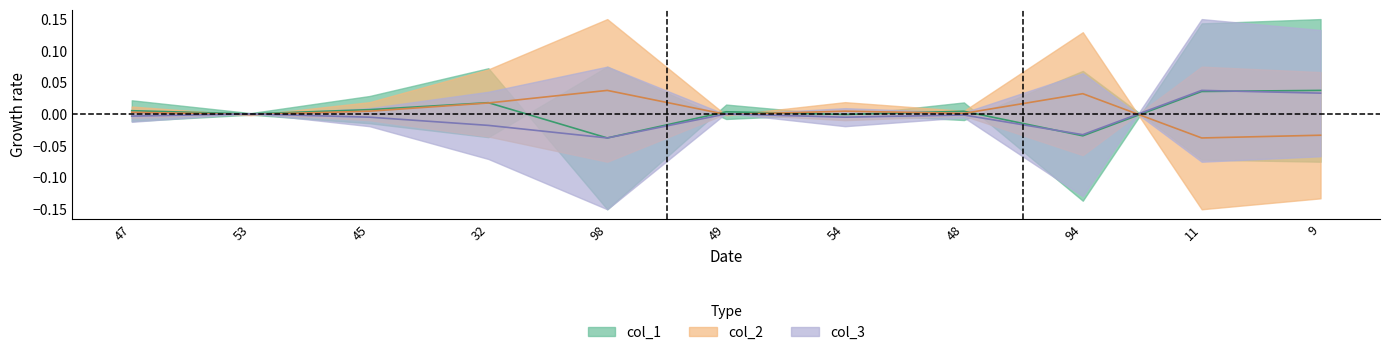

At which label is col_1 closest to 0?

53